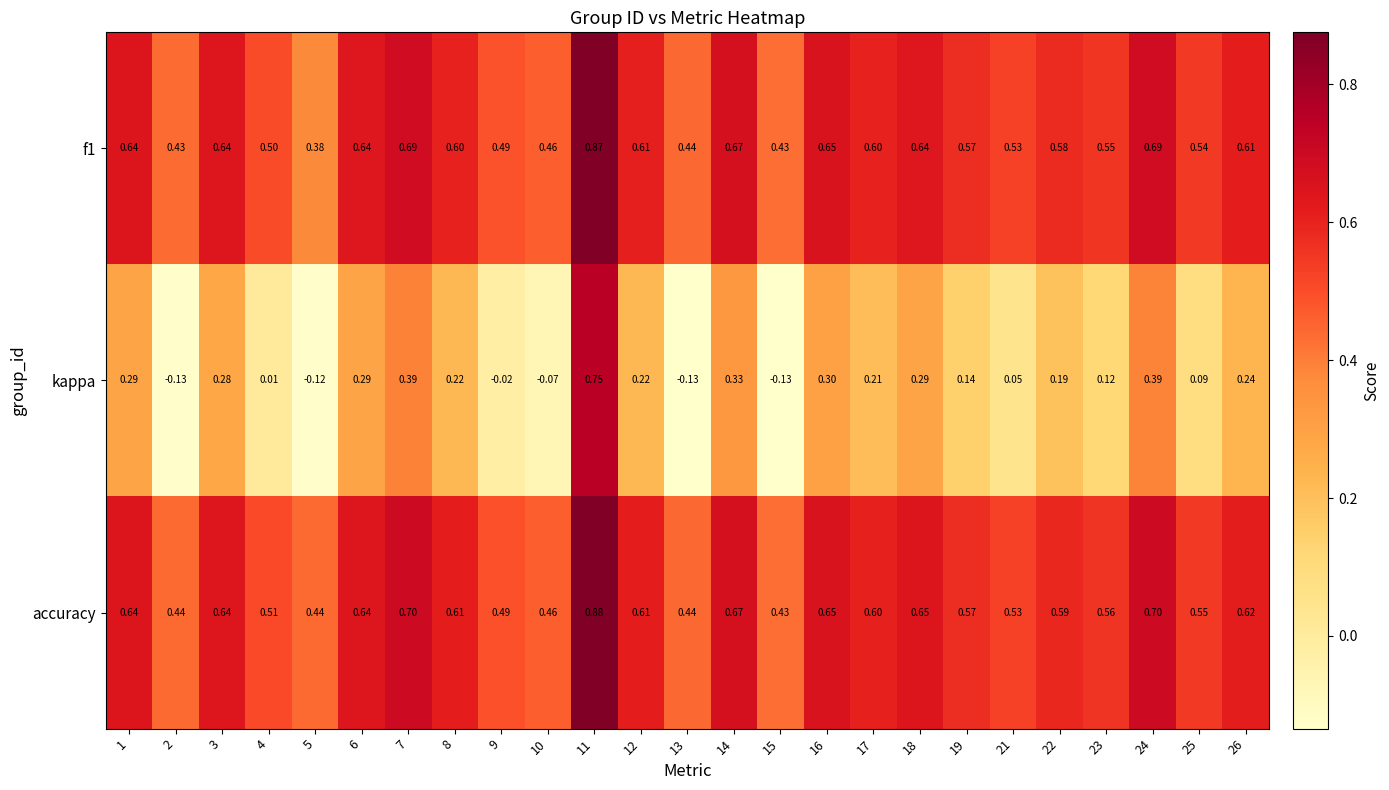

Which series has the largest total across all categories?

accuracy